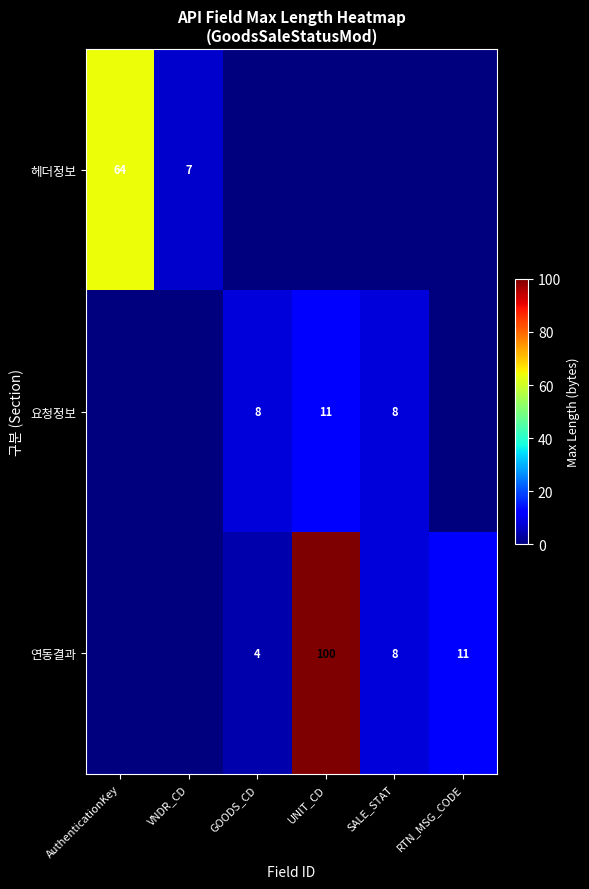

Which has a higher value, GOODS_CD or VNDR_CD?

VNDR_CD